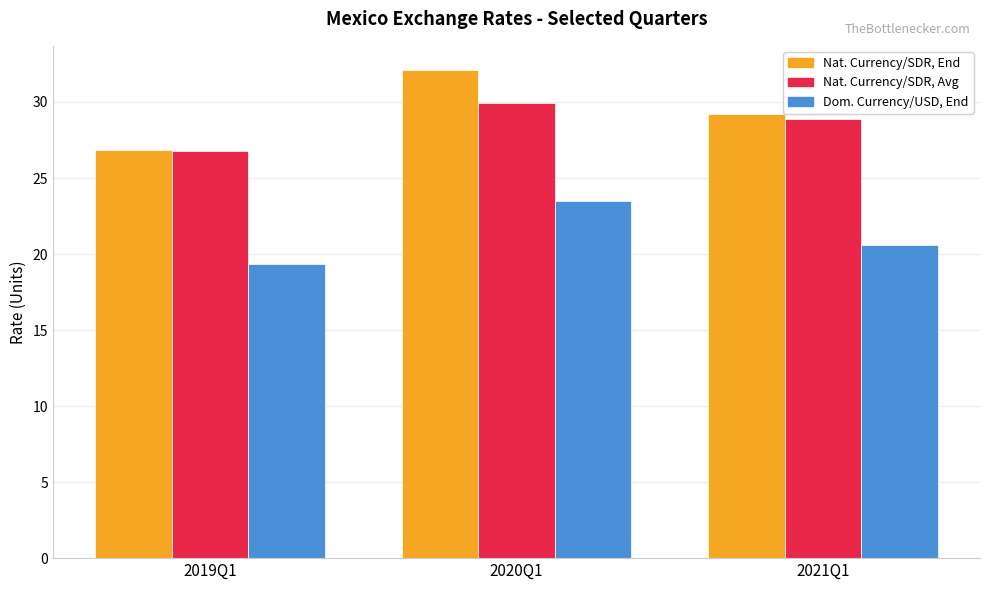

What is the smallest value displayed?

19.3